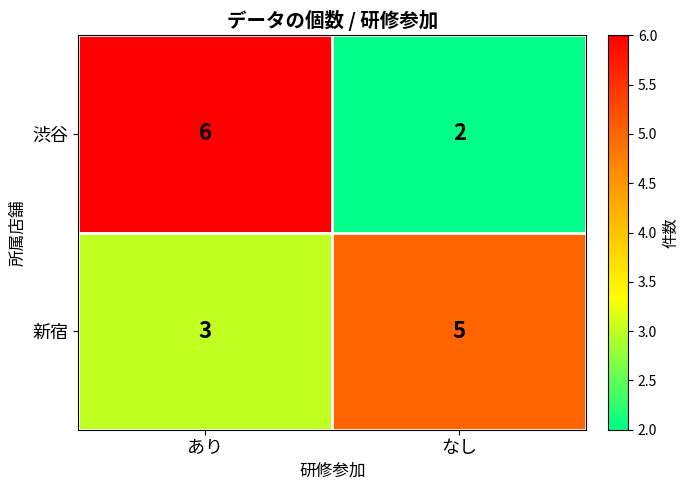

How many data points does each series have?

2